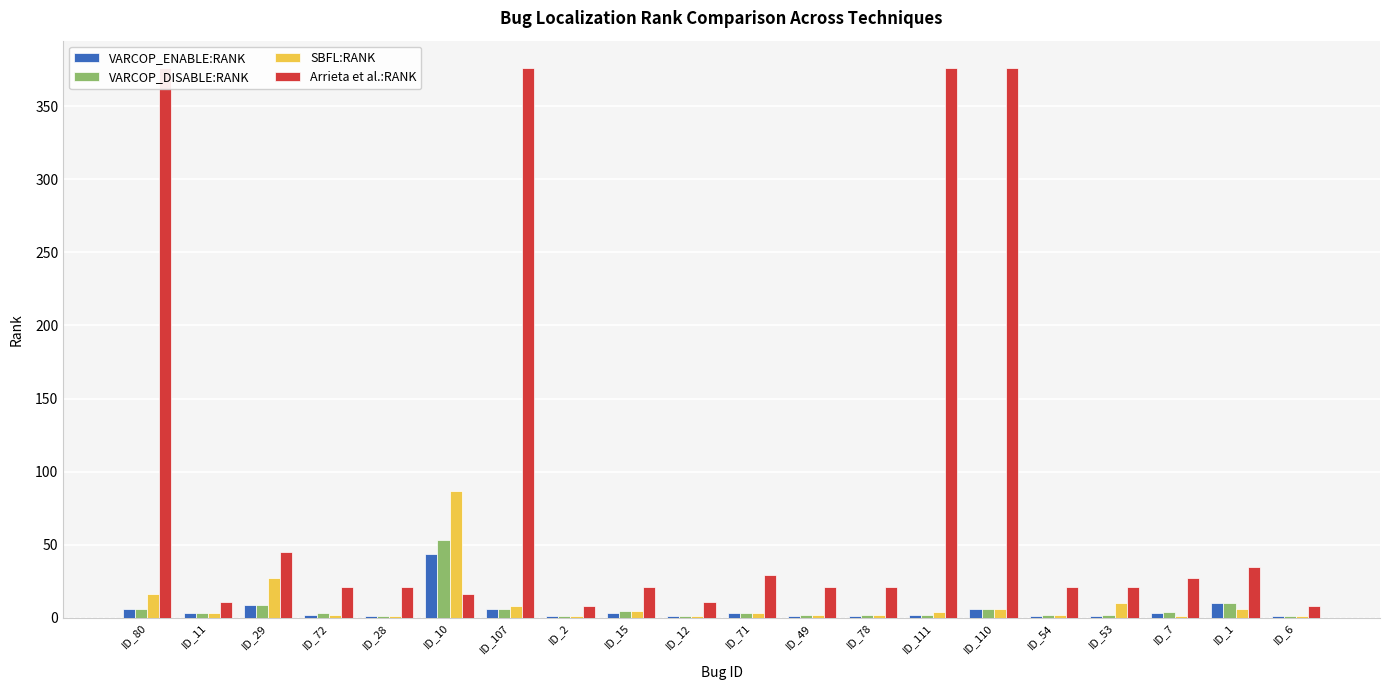

What is the difference between the highest and lowest values at ID_54?

20